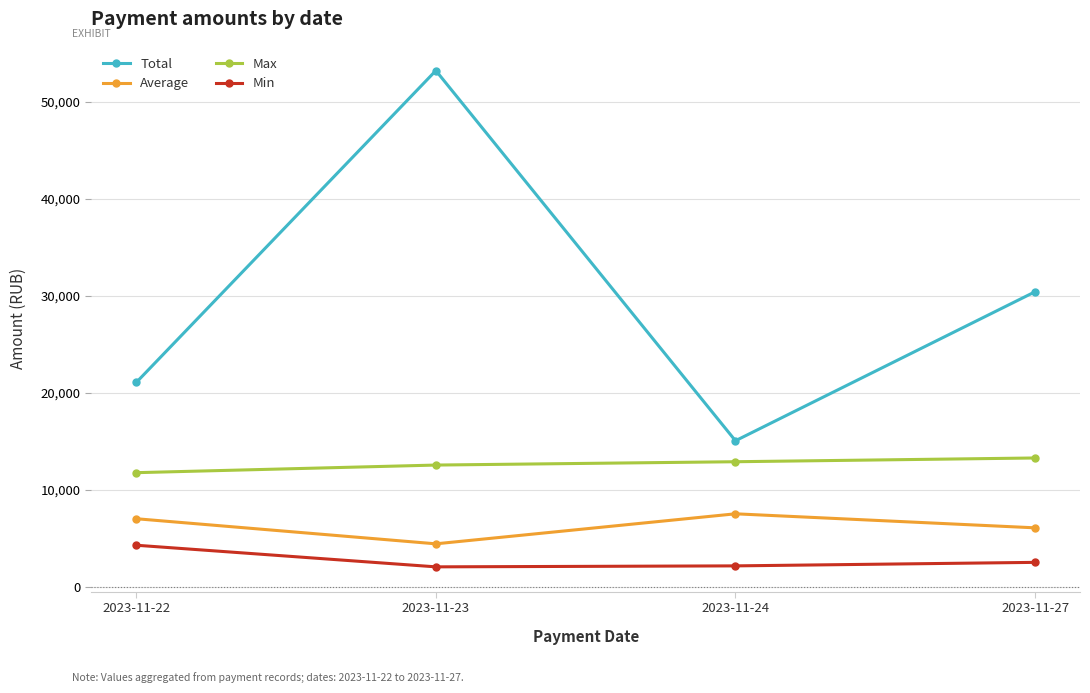

Is the value of Min at 2023-11-22 greater than the value of Max at 2023-11-23?

No